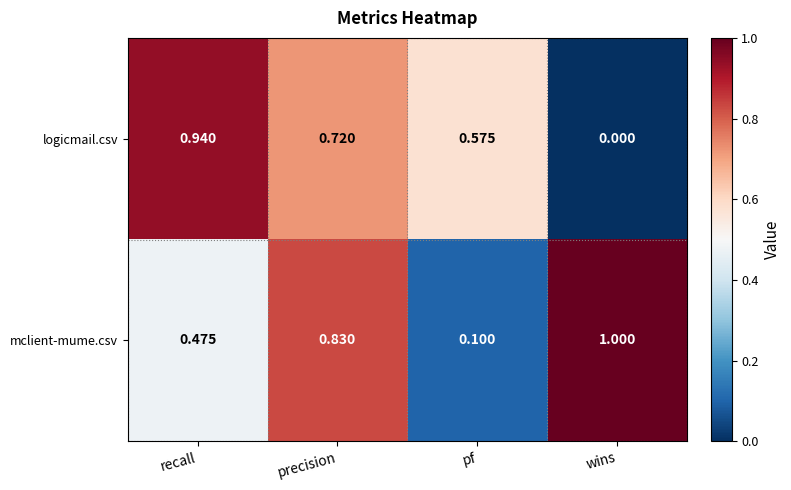

List the series in order of their peak value, lowest first.

logicmail.csv, mclient-mume.csv